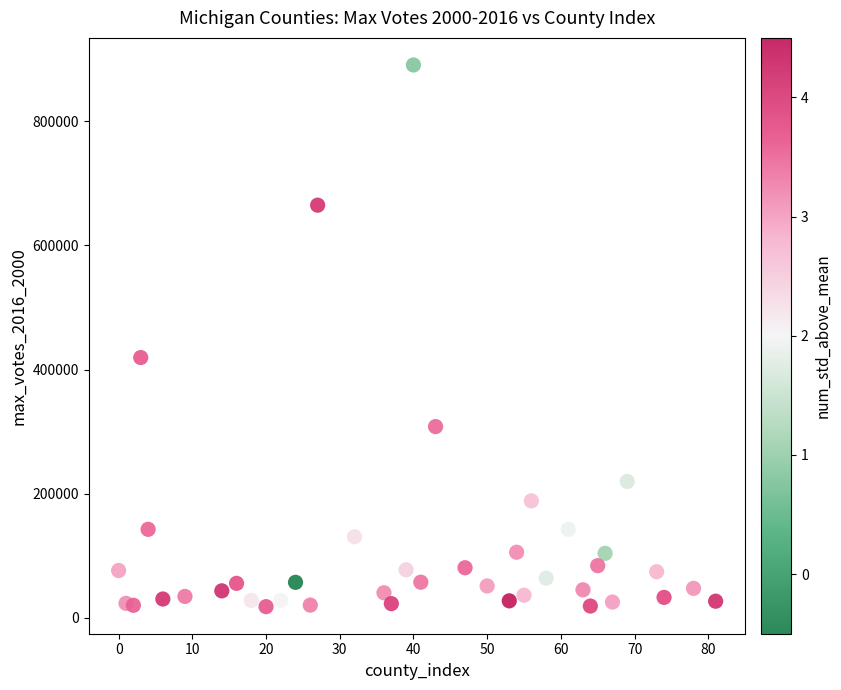

What Y value in the scatter plot is closest to 454305?

419312